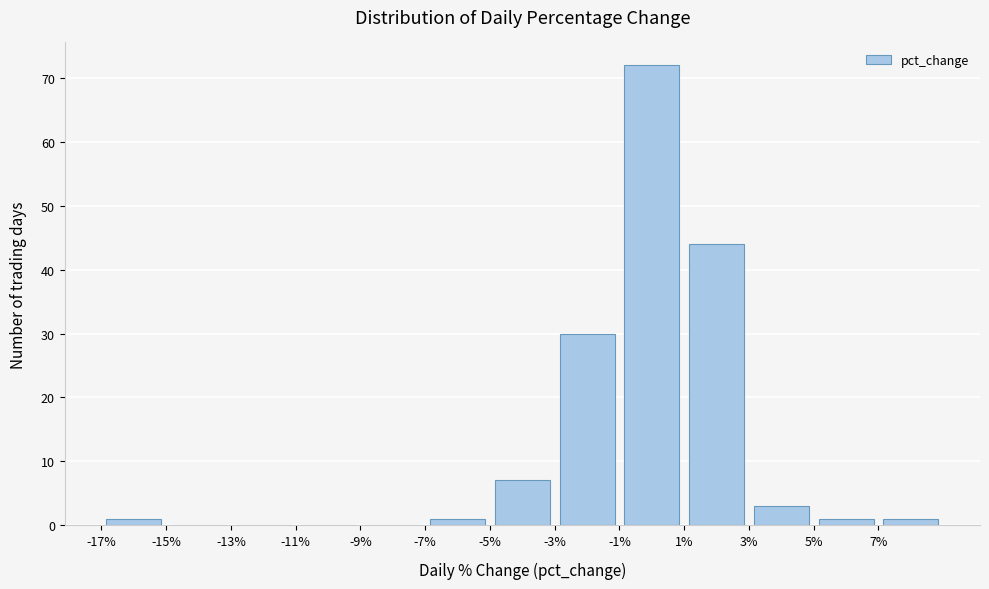

What is the height of the bar covering 7 to 9 on the x-axis? The values are not printed on the chart, so give them approximately, as read against the axis.

1